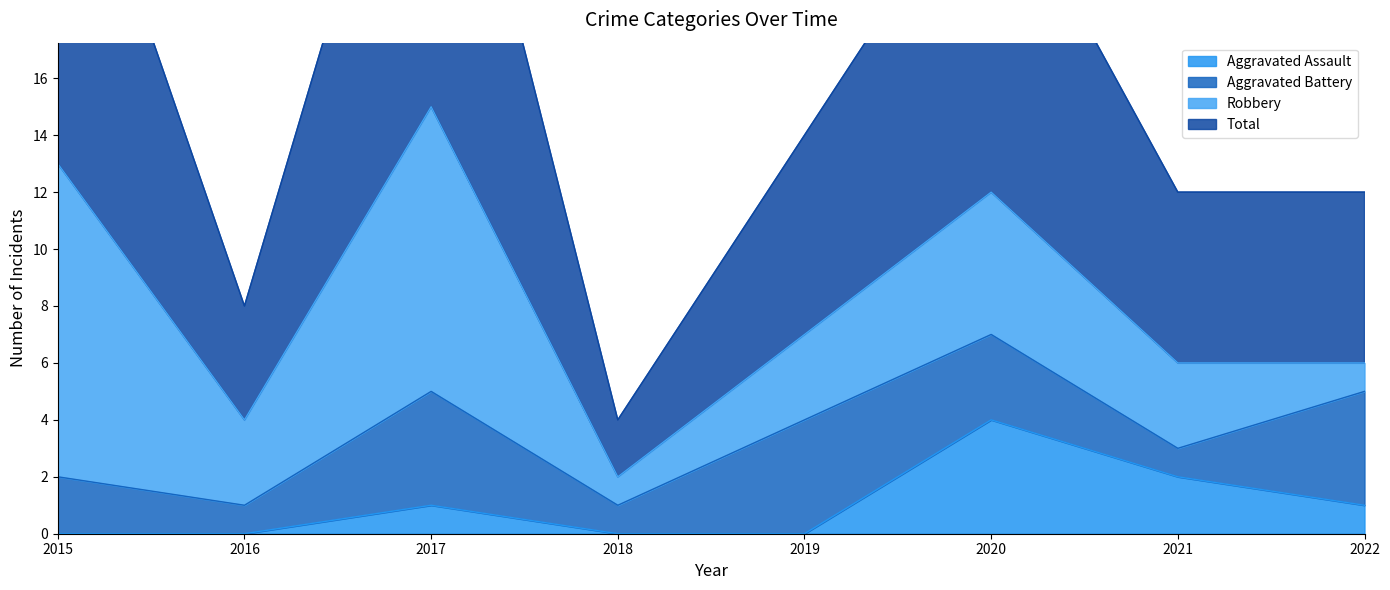

True or false: Total and Aggravated Assault cross at least once.

False